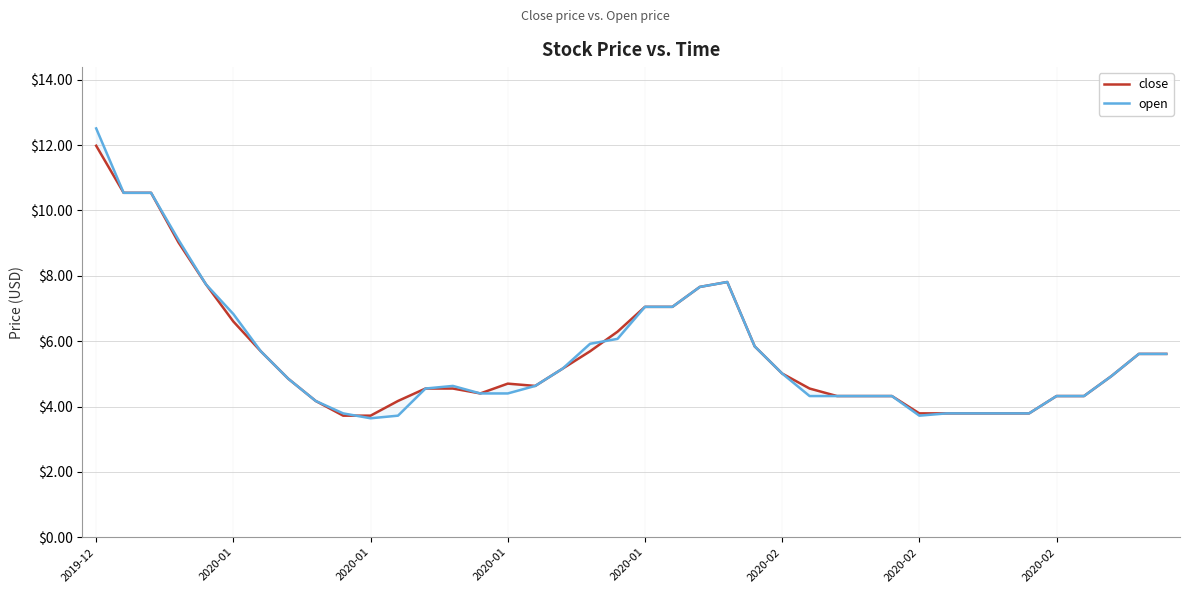

At how many categories does at least one series exceed 3?

40